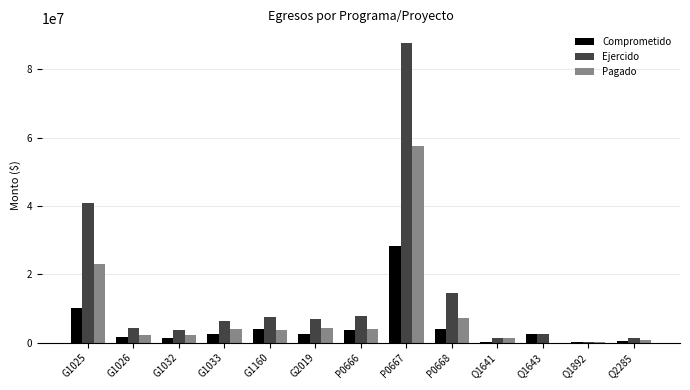

What is the maximum value shown in the chart?

87596093.5